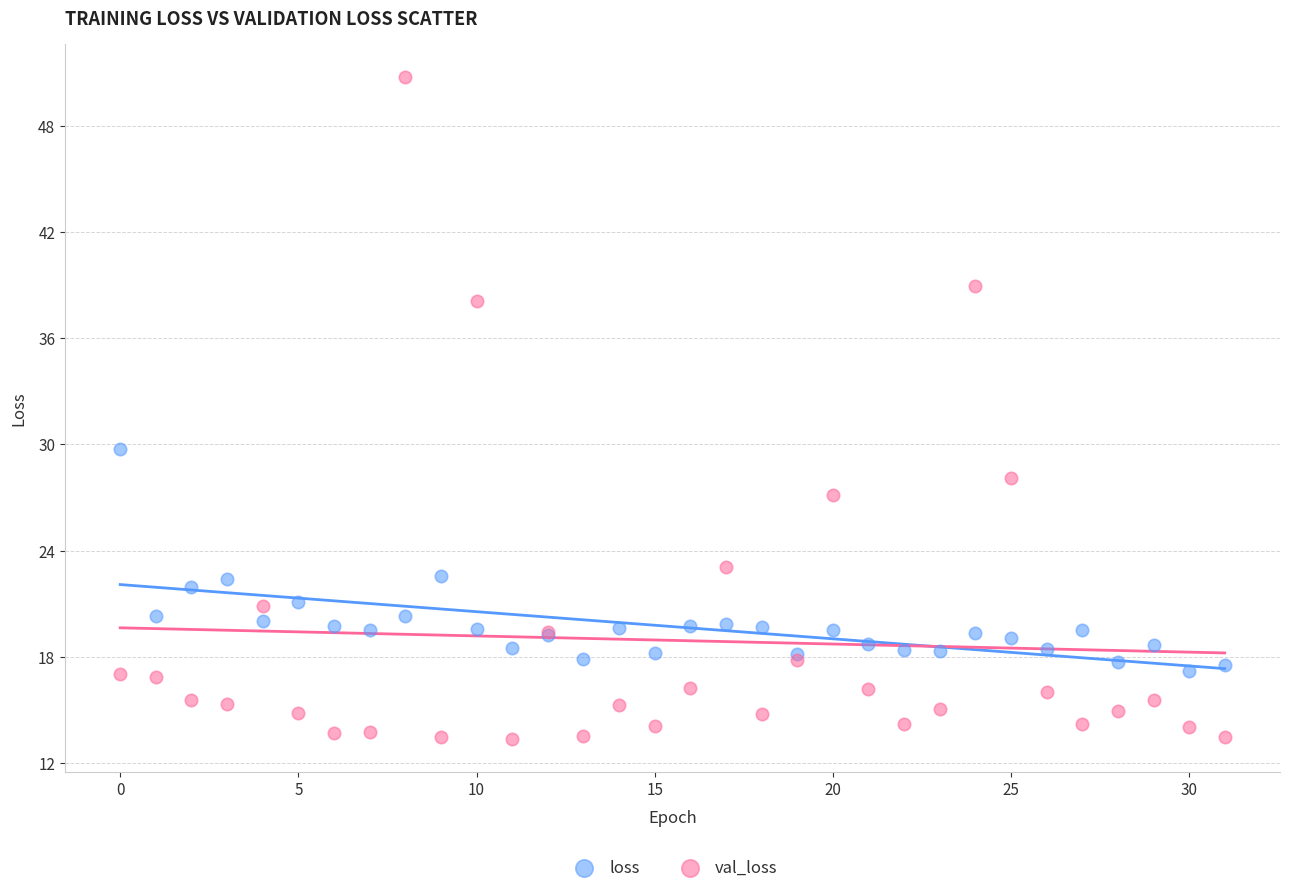

Across all series, what Y value is closest to 32?

29.8